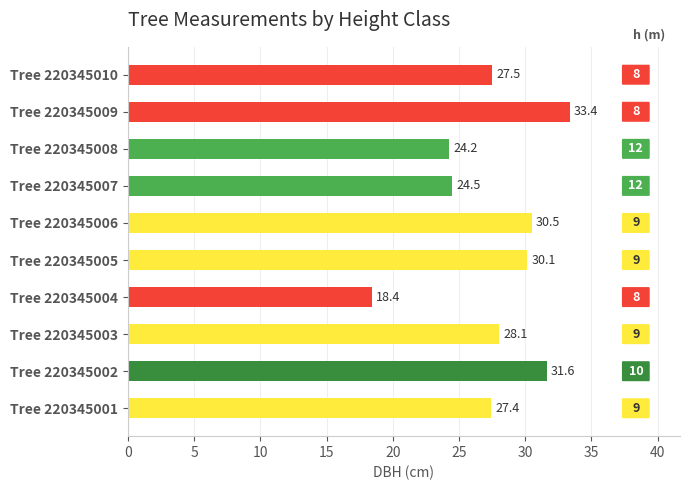

The chart shows a value of 41.2 at Tree 220345005. True or false?

False